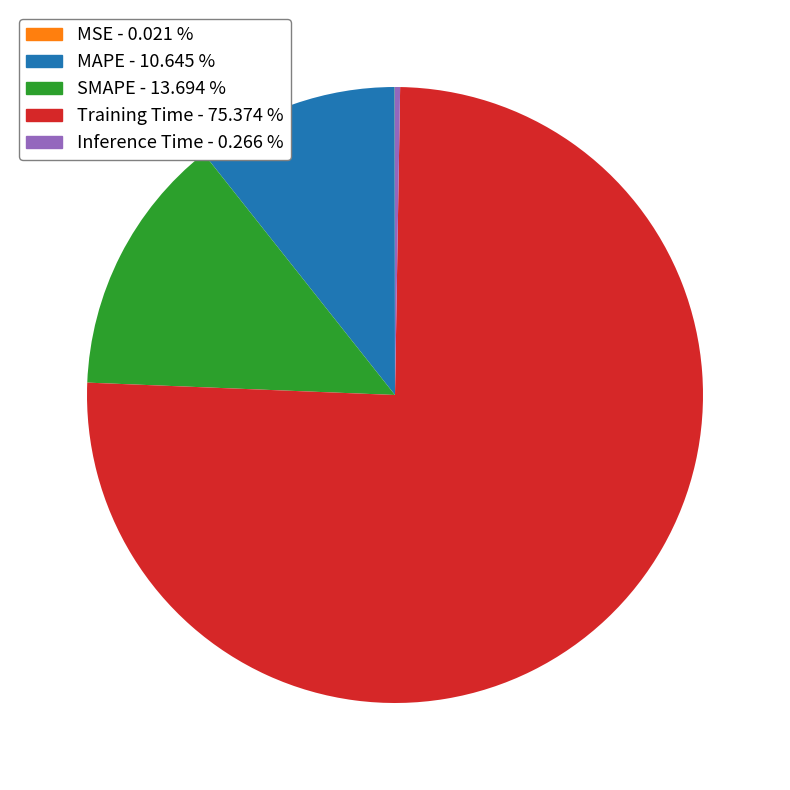

Which has a higher value, SMAPE - 13.694 % or MAPE - 10.645 %?

SMAPE - 13.694 %